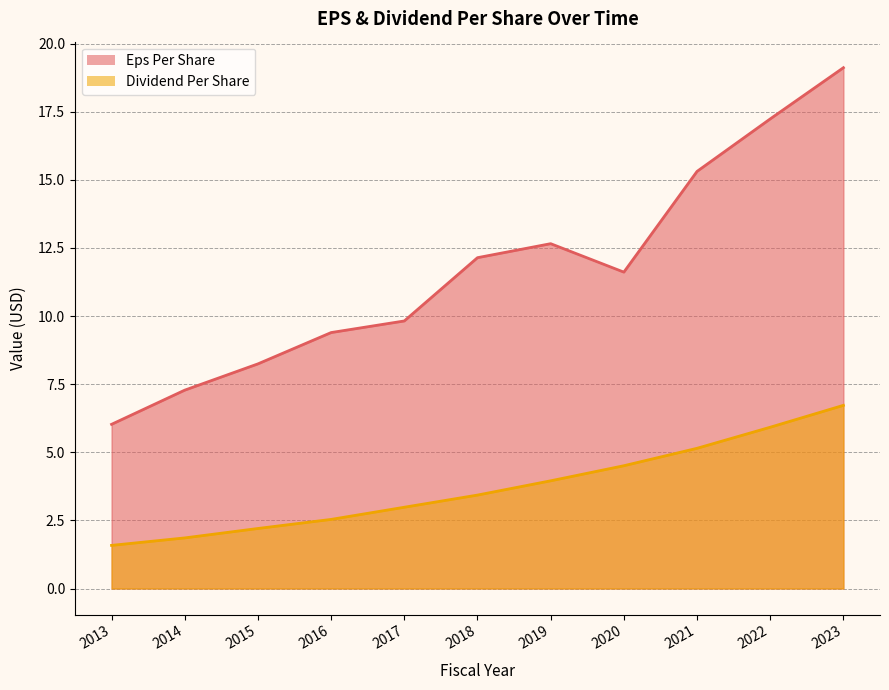

Count the number of data series in this chart.

2